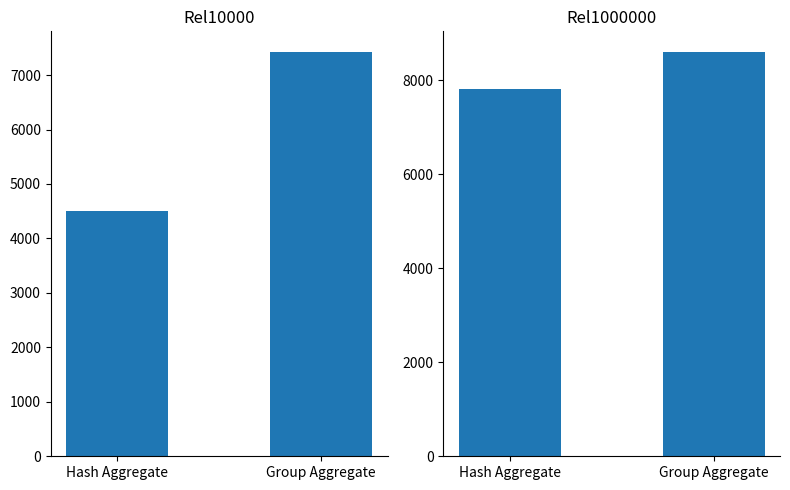

Rank the categories by Rel1000000 value from highest to lowest.

Group Aggregate, Hash Aggregate